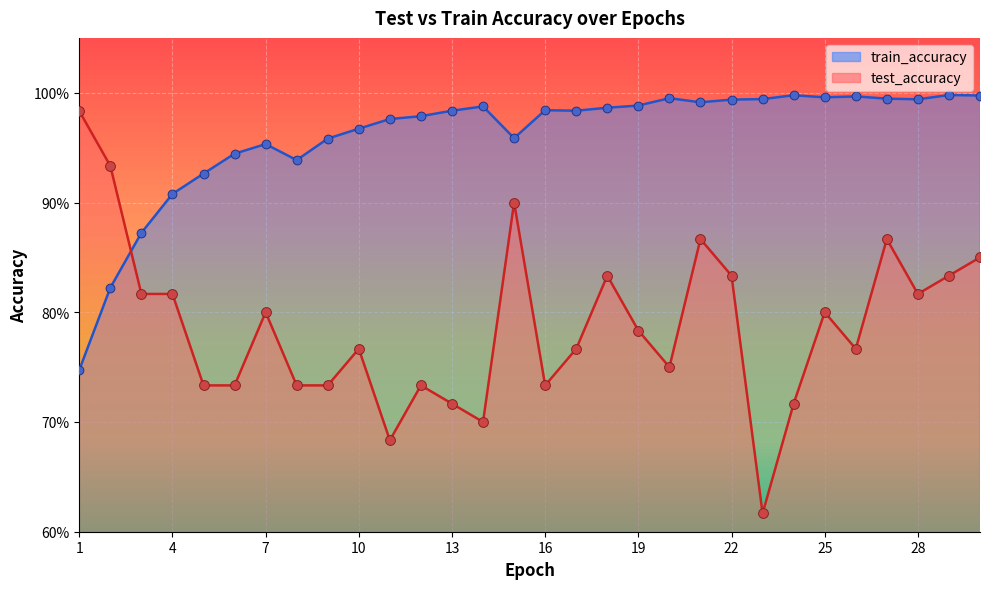

At which category is the sum across all series the highest?

27